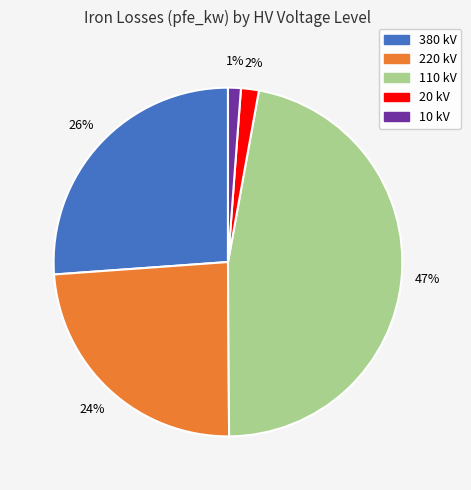

How many segments does this pie chart have?

5